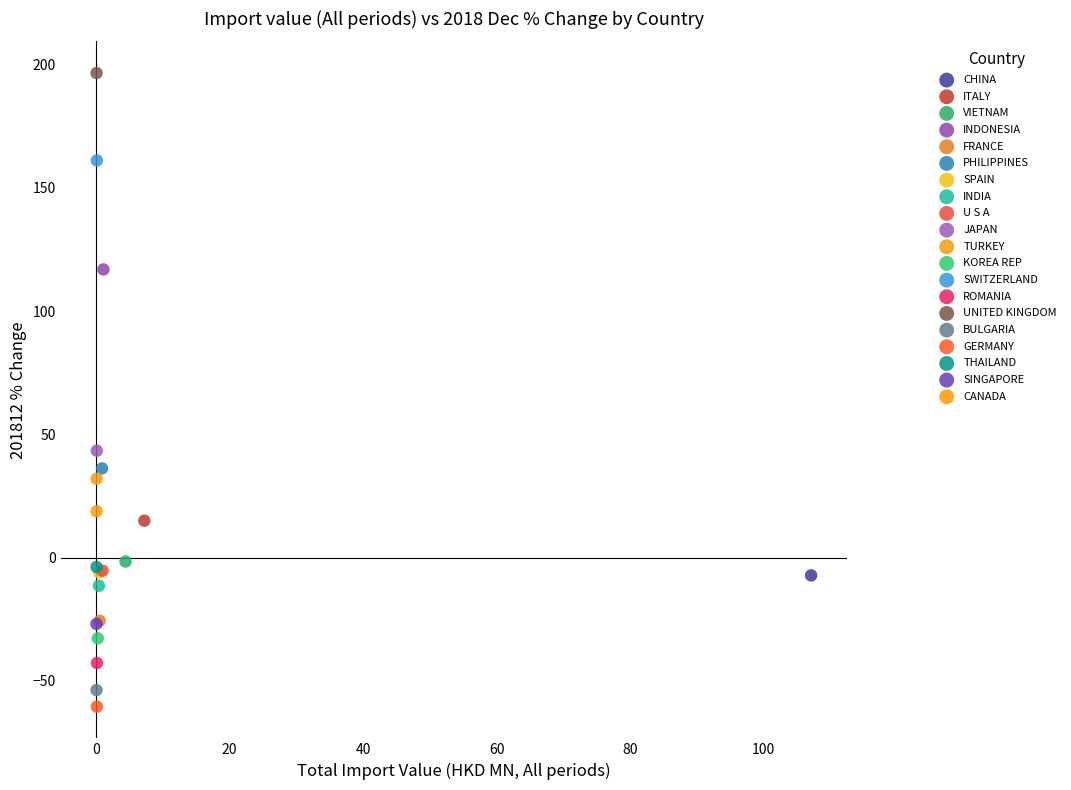

Which series contains the highest Y value?

UNITED KINGDOM